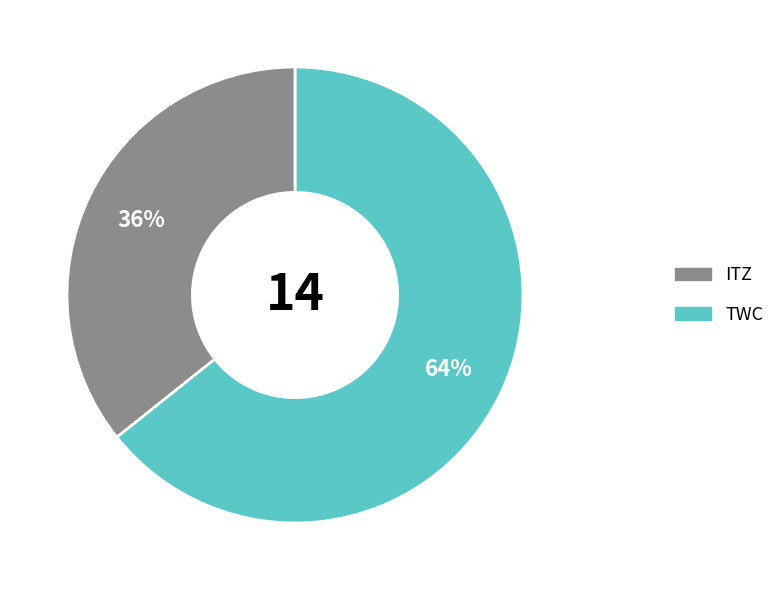

Is there a majority slice in this chart?

Yes